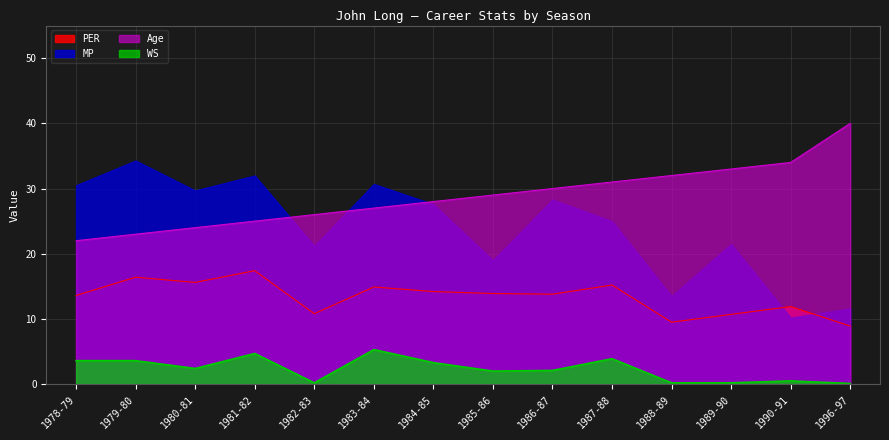

What is the maximum value shown in the chart?

40.0